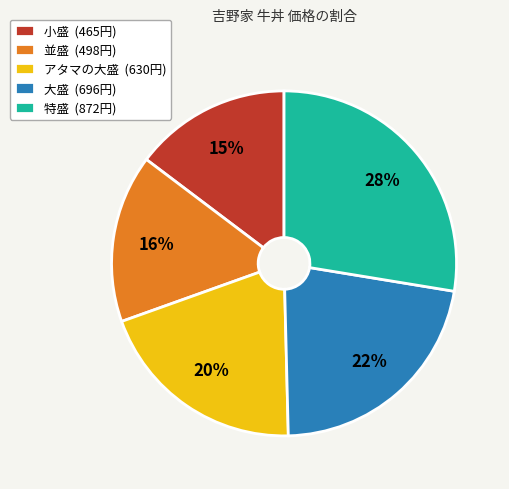

Does 特盛 account for over 50% of the chart?

No